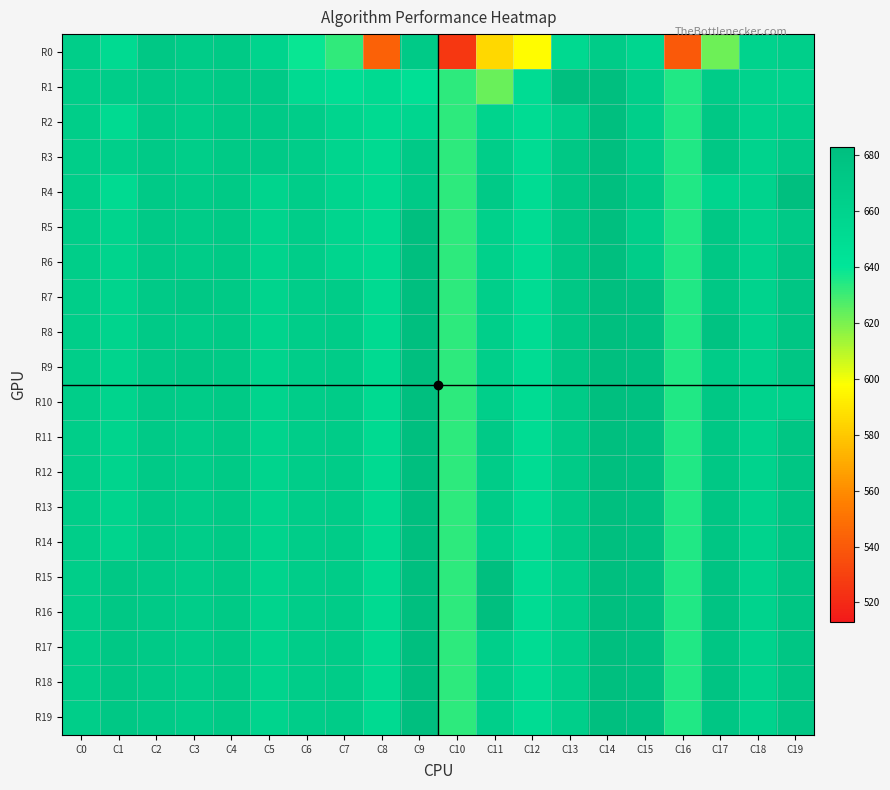

What is the smallest value displayed?

526